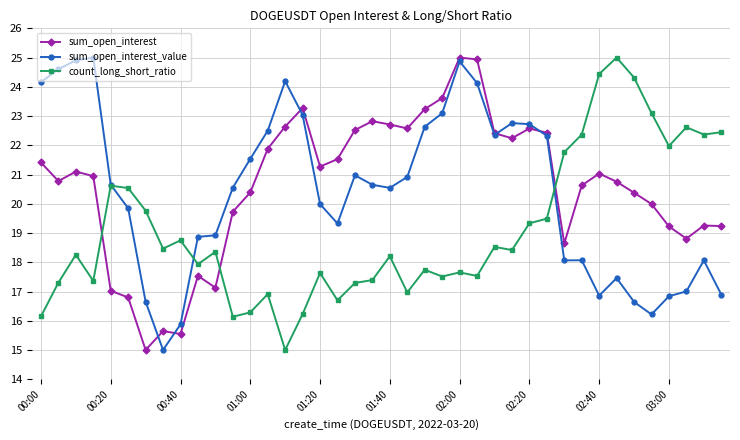

True or false: sum_open_interest has more than 0 interior local peaks.

True